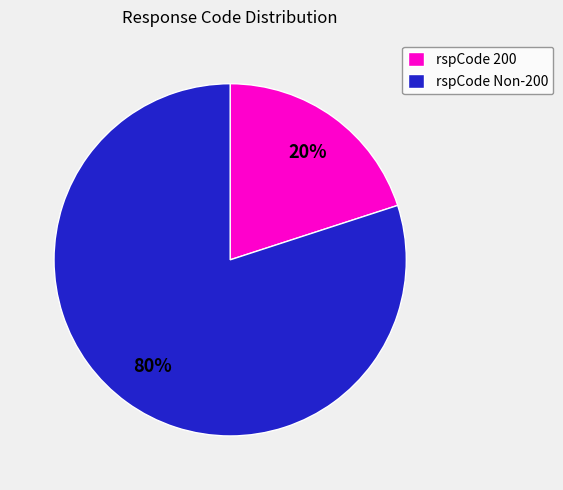

What is the ratio of the value at rspCode Non-200 to the value at rspCode 200?

4.0